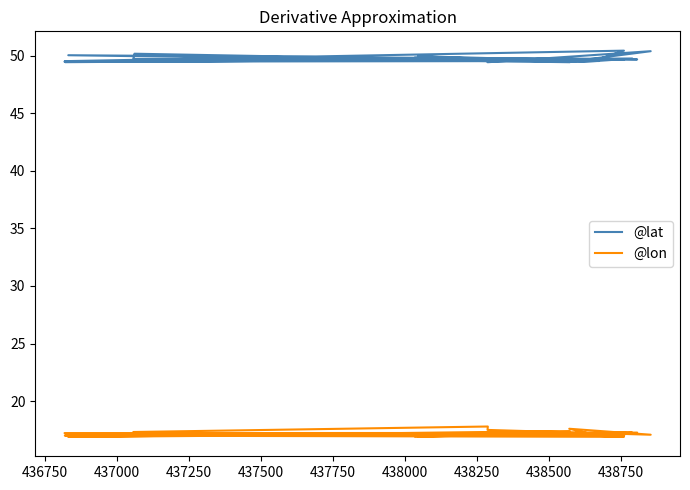

At 437500, list the series in order from largest to smallest.

@lat, @lon